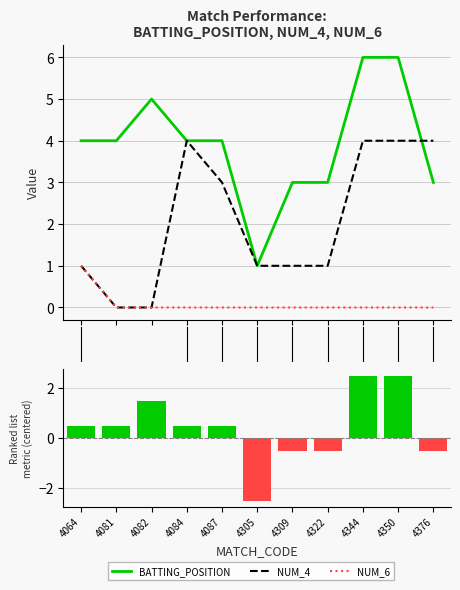

Is it true that NUM_6 equals 0 at 4376?

True